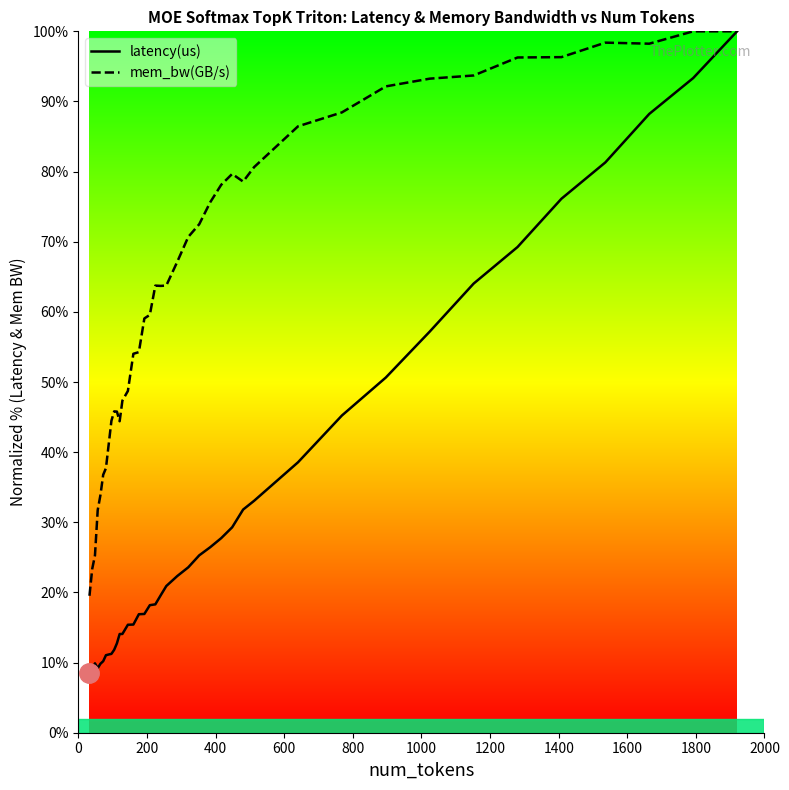

What are all the series names shown in the legend?

latency(us), mem_bw(GB/s)